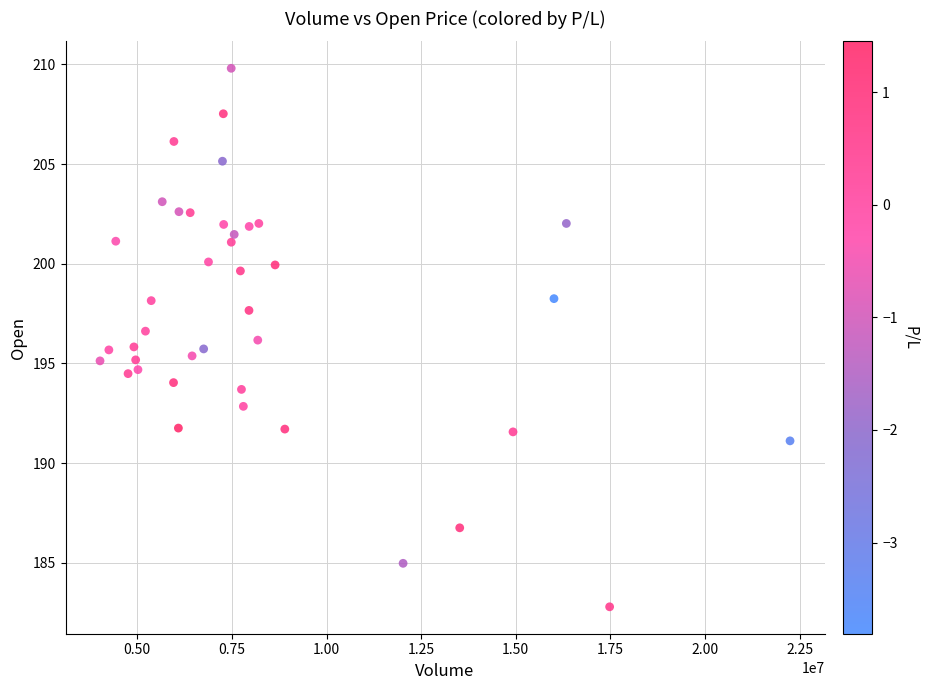

What is the range of X values (max minus min)?

18232323.0